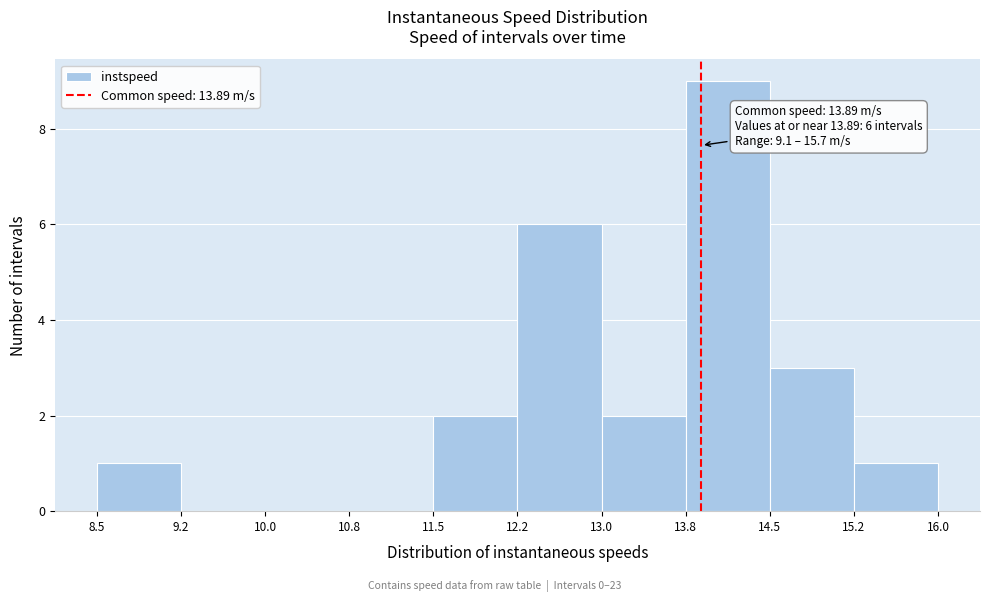

Over which range of the x-axis is the bar tallest?

13.8 to 14.5